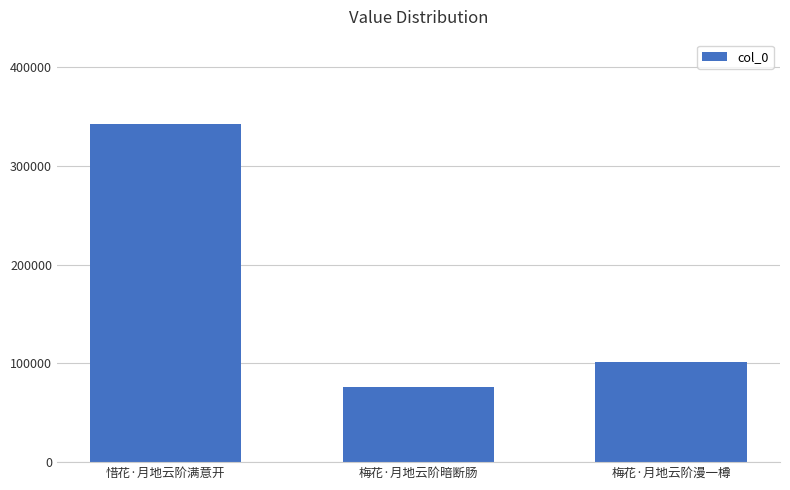

Does the chart contain stacked bars?

No